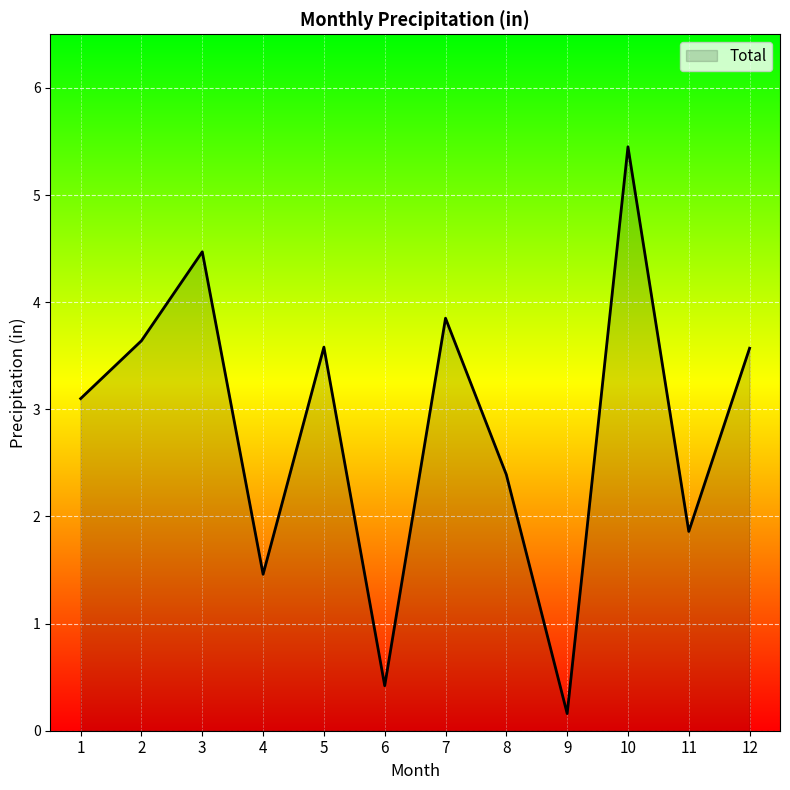

How many values exceed 3?

7